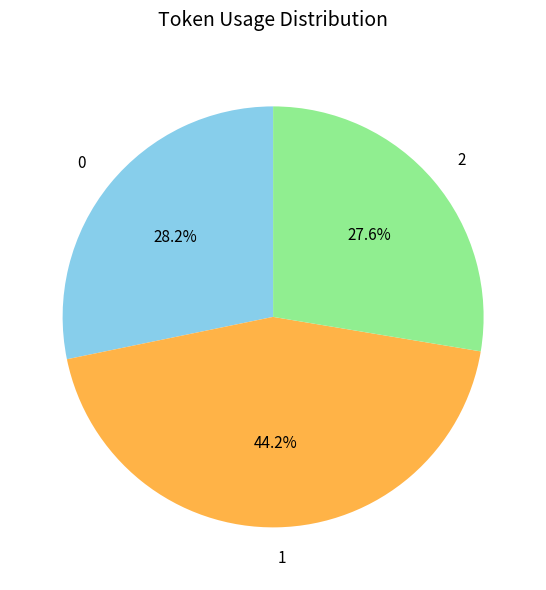

Rank the categories by value from lowest to highest.

2, 0, 1